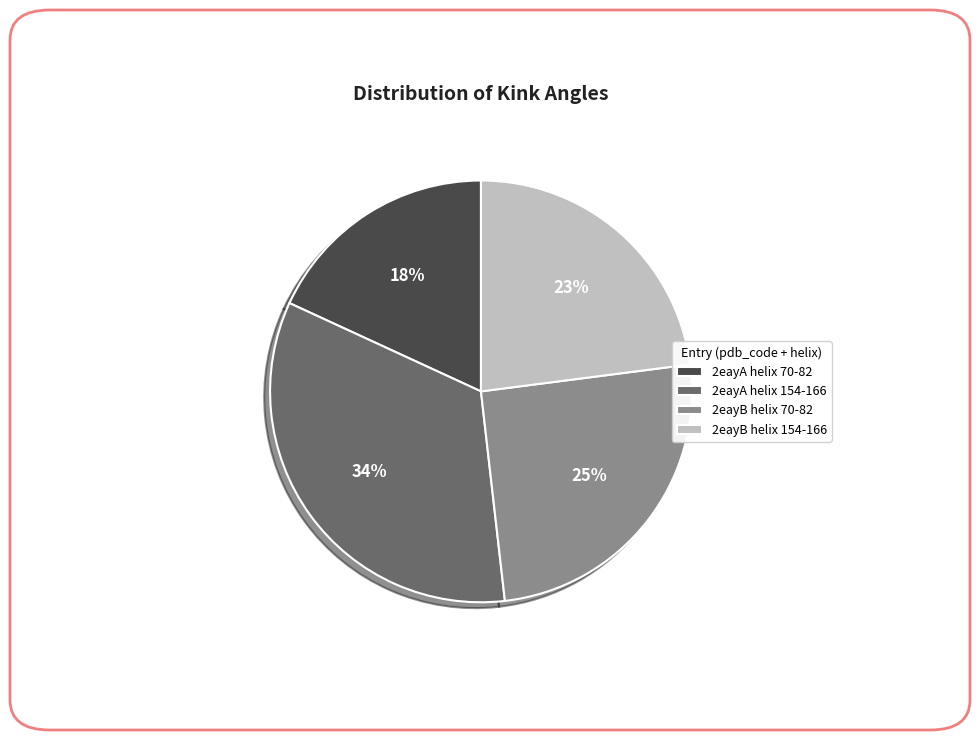

How many segments does this pie chart have?

4